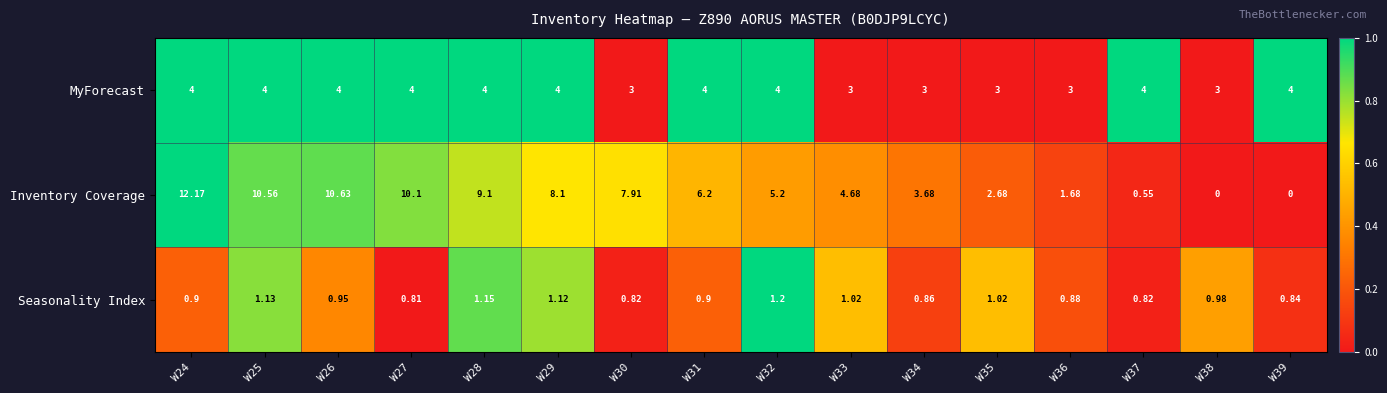

List the series in order of their overall mean, highest first.

Inventory Coverage, MyForecast, Seasonality Index